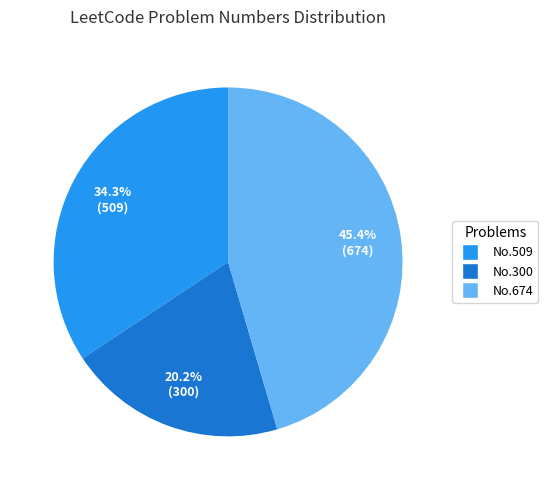

Is there any slice that represents more than half of the pie?

No